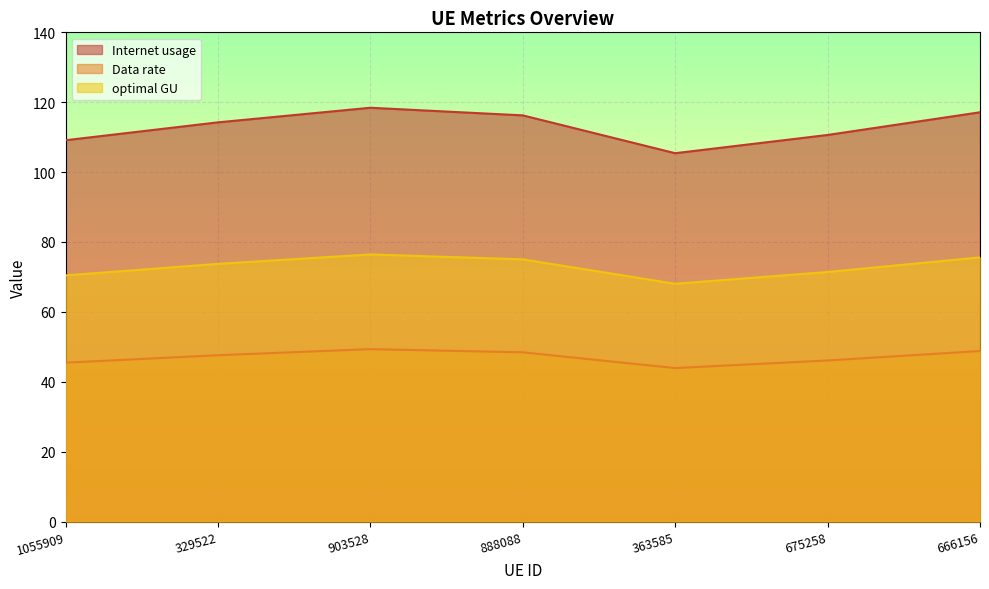

Rank the series by their average value, from highest to lowest.

Internet usage, optimal GU, Data rate